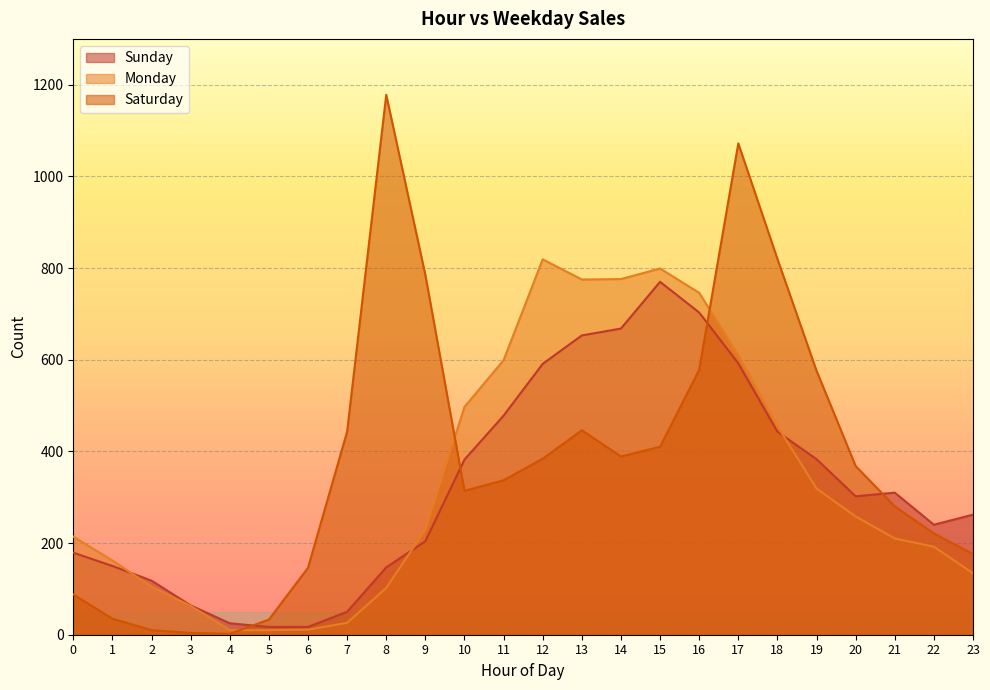

At which label does Saturday reach its minimum?

4